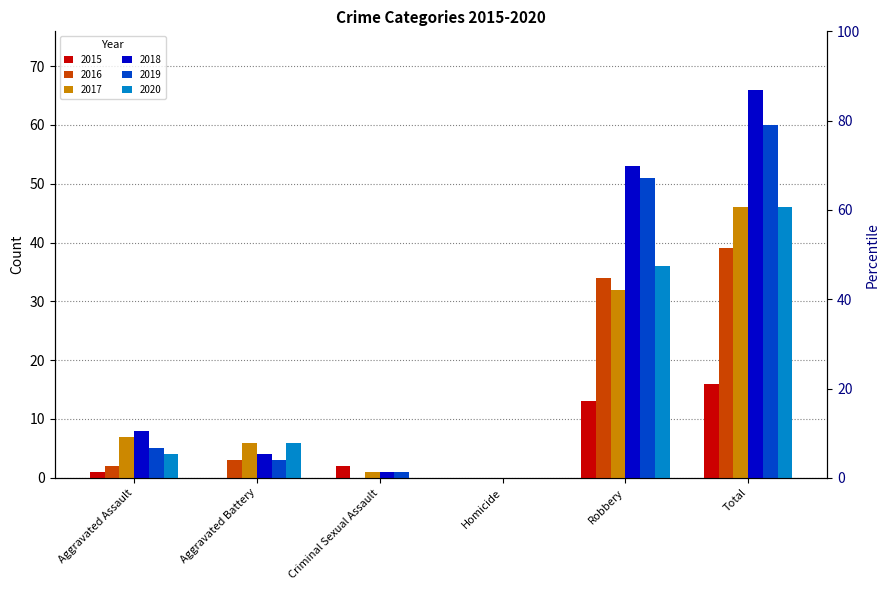

Reading left to right, transcribe all the data shown in this chart.

2015: Aggravated Assault=1	Aggravated Battery=0	Criminal Sexual Assault=2	Homicide=0	Robbery=13	Total=16
2016: Aggravated Assault=2	Aggravated Battery=3	Criminal Sexual Assault=0	Homicide=0	Robbery=34	Total=39
2017: Aggravated Assault=7	Aggravated Battery=6	Criminal Sexual Assault=1	Homicide=0	Robbery=32	Total=46
2018: Aggravated Assault=8	Aggravated Battery=4	Criminal Sexual Assault=1	Homicide=0	Robbery=53	Total=66
2019: Aggravated Assault=5	Aggravated Battery=3	Criminal Sexual Assault=1	Homicide=0	Robbery=51	Total=60
2020: Aggravated Assault=4	Aggravated Battery=6	Criminal Sexual Assault=0	Homicide=0	Robbery=36	Total=46